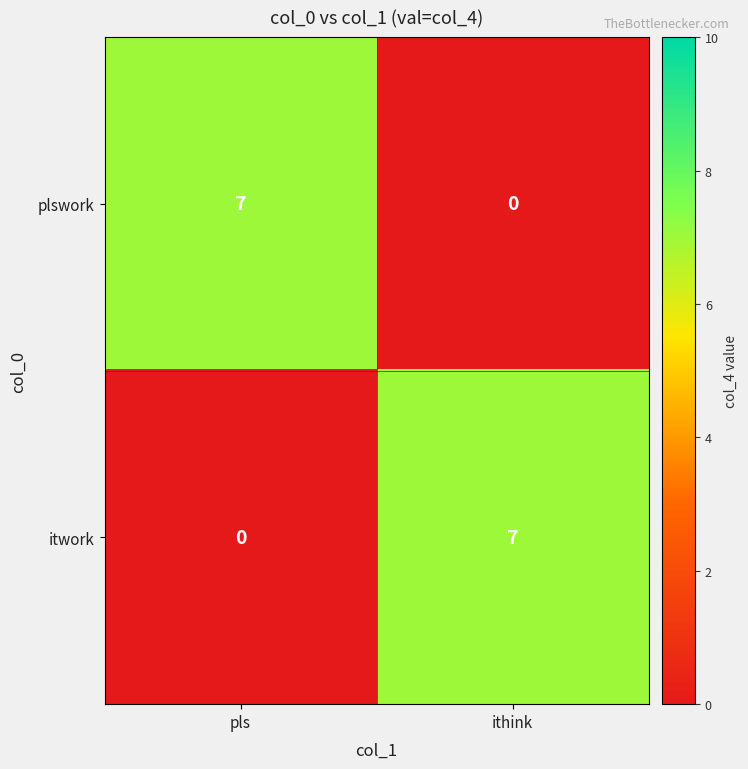

What is the spread (max minus min) of values at pls?

7